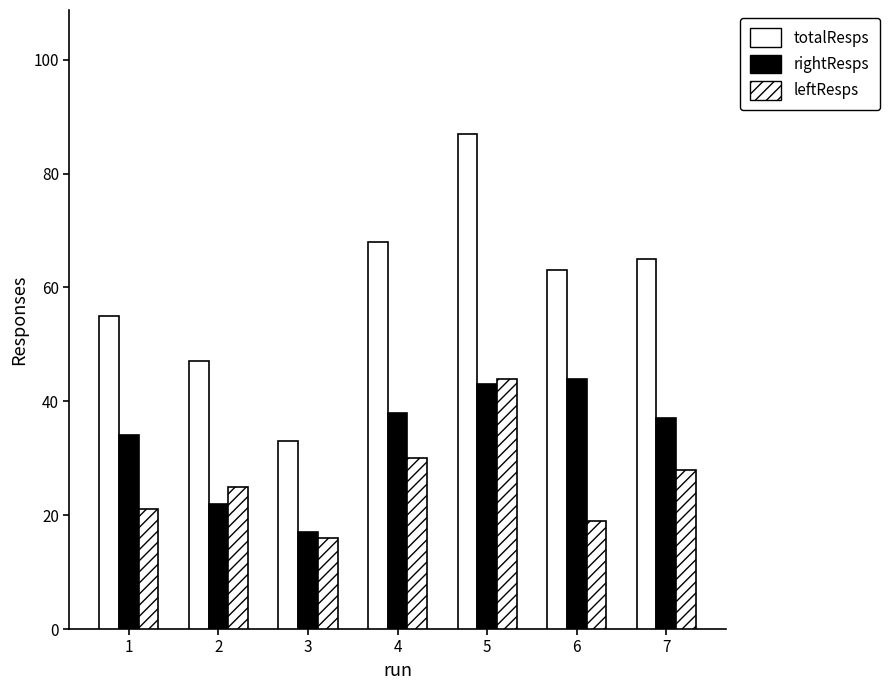

How many data points does each series have?

7